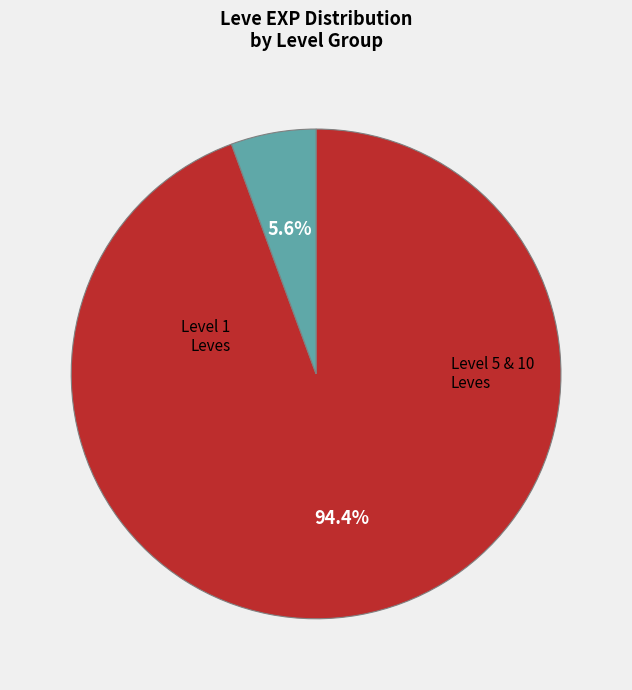

Is there any slice that represents more than half of the pie?

Yes